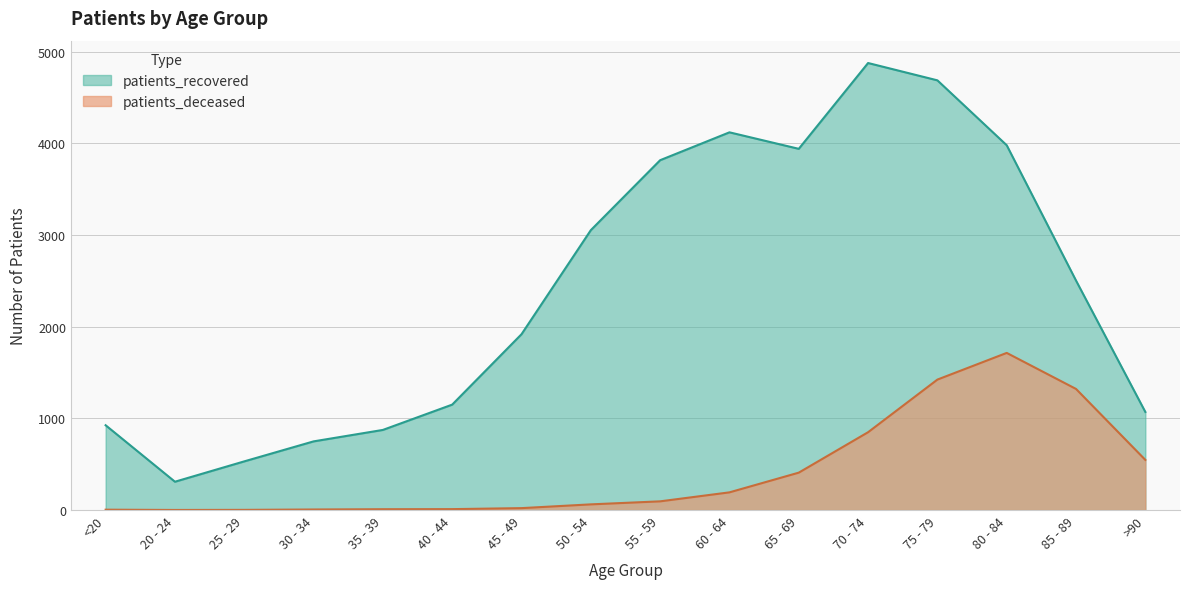

What position from the left is <20?

1